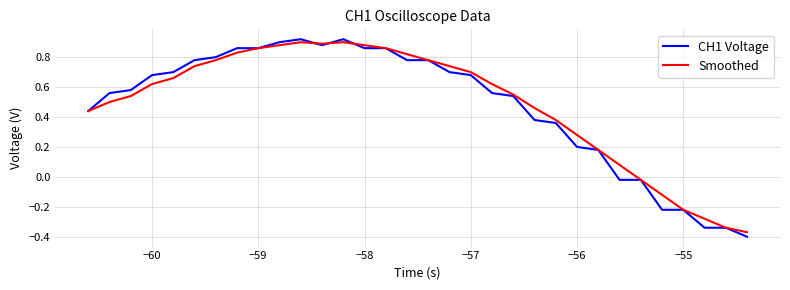

Which series has the largest range (max minus min)?

CH1 Voltage